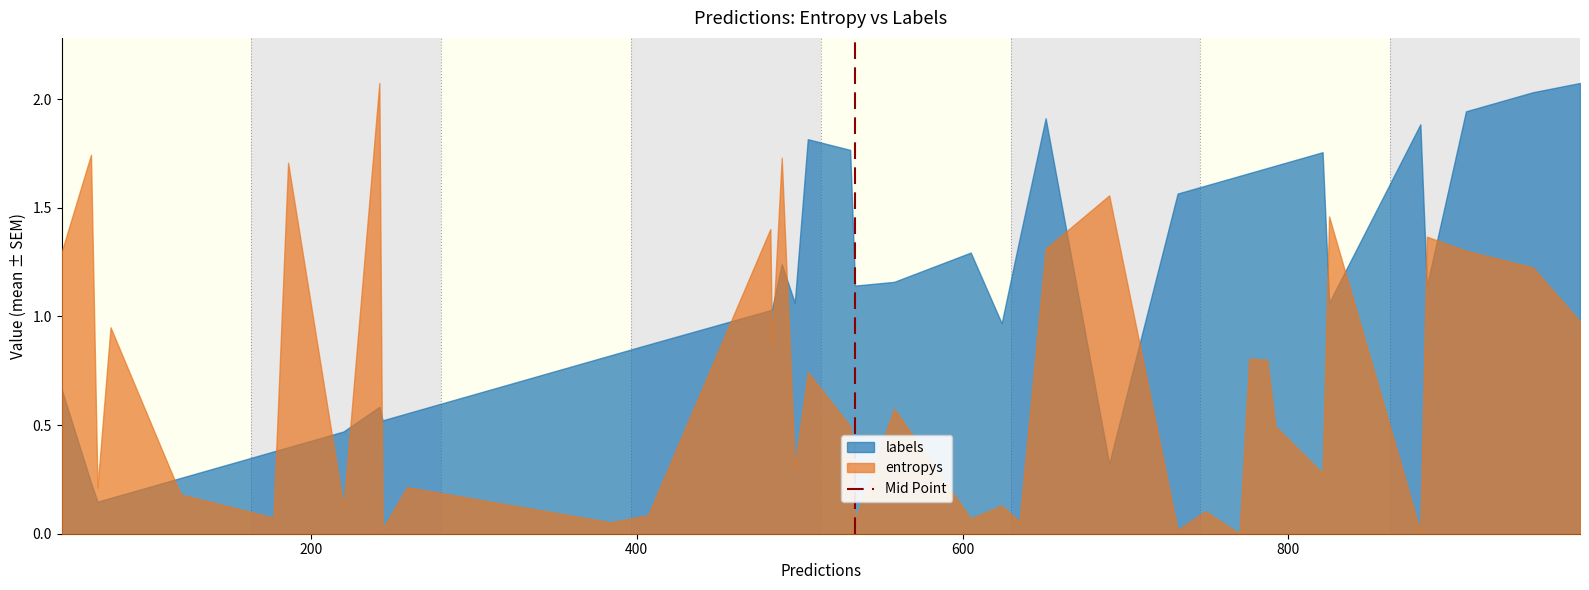

Which series has the widest spread of values?

entropys